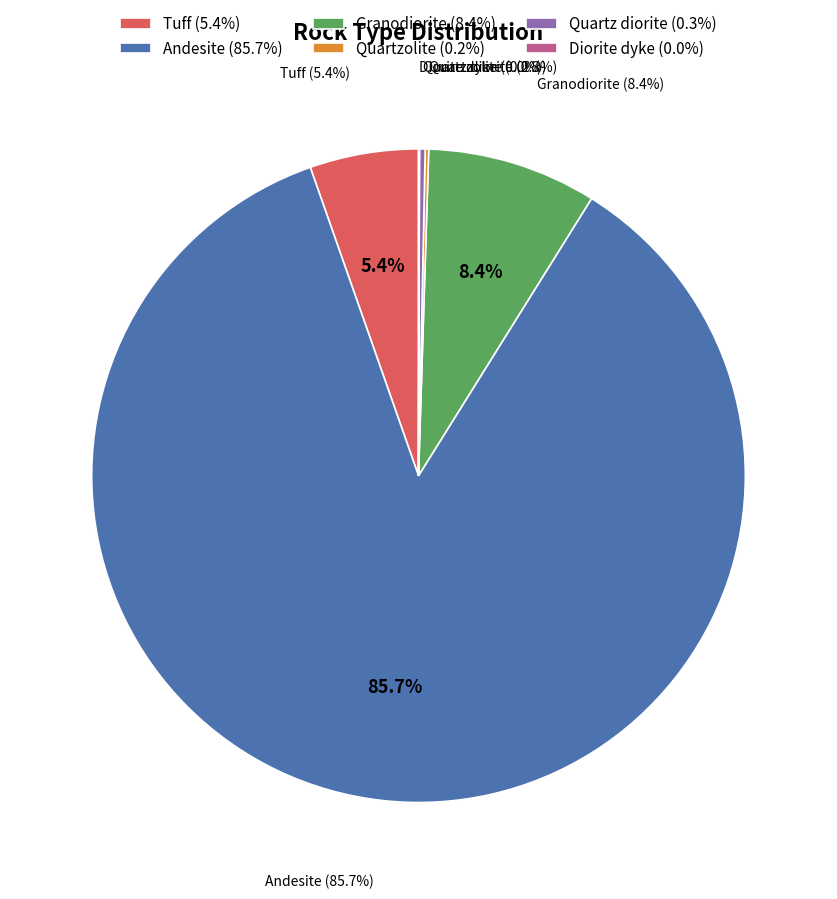

Between Andesite and Quartzolite, which is larger?

Andesite